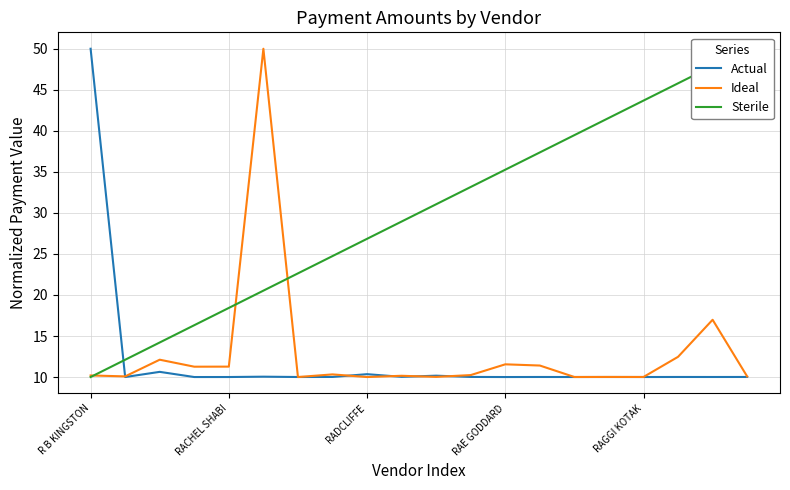

What is the label of the 7th point from the right?

13